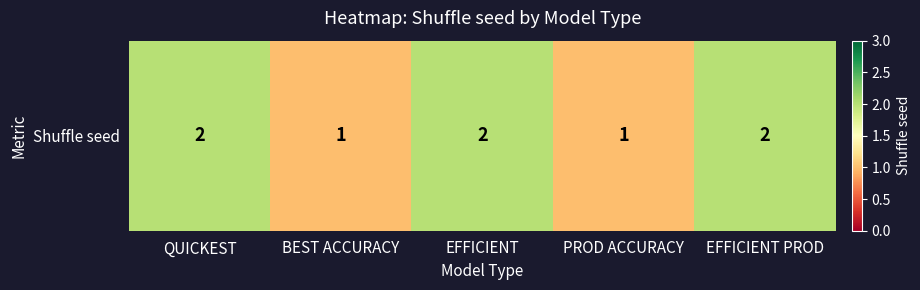

Rank the categories by value from highest to lowest.

QUICKEST, EFFICIENT, EFFICIENT PROD, BEST ACCURACY, PROD ACCURACY